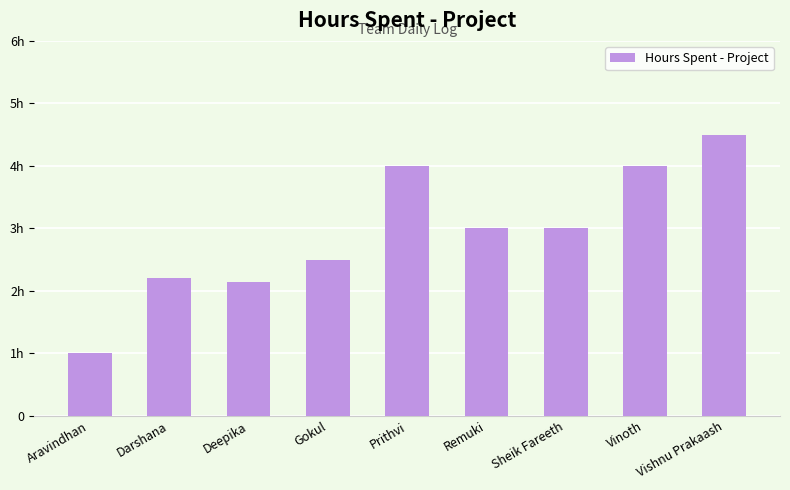

Which label corresponds to the smallest value in the chart?

Aravindhan